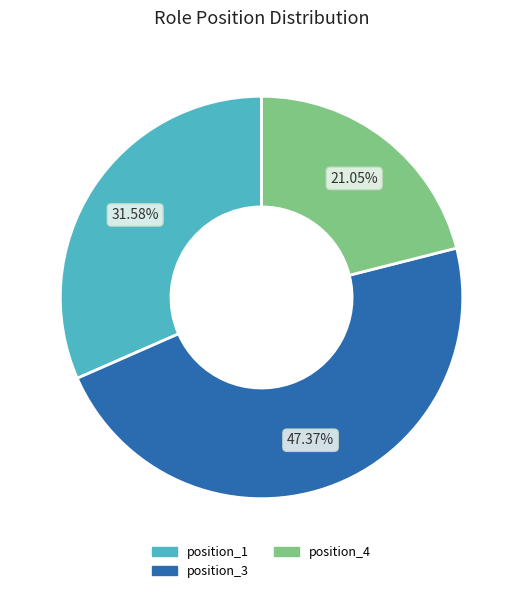

Count the number of slices in the pie.

3